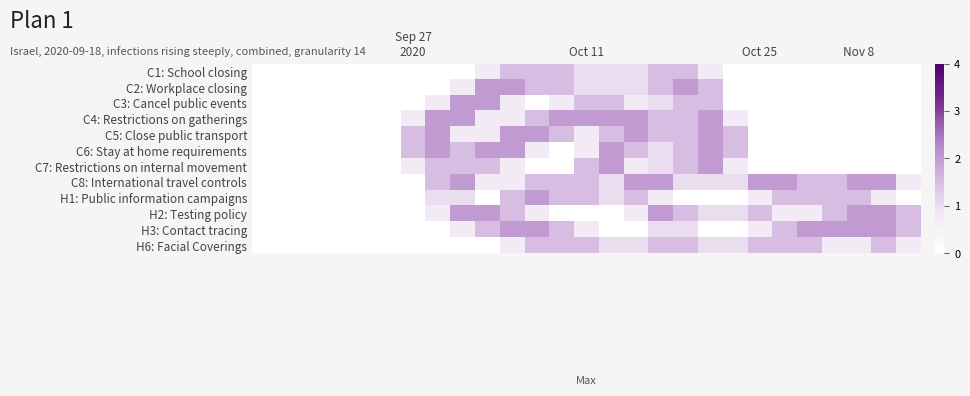

Count the number of data series in this chart.

12